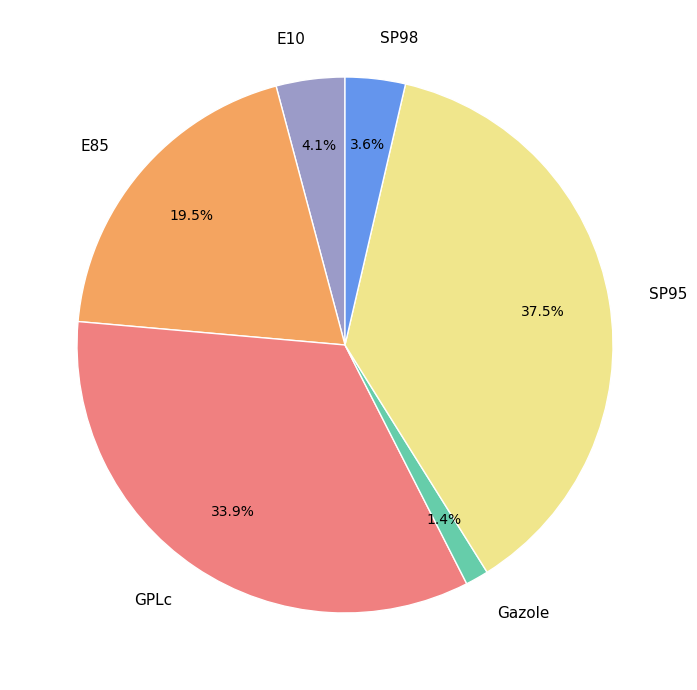

Which has a higher value, Gazole or SP98?

SP98